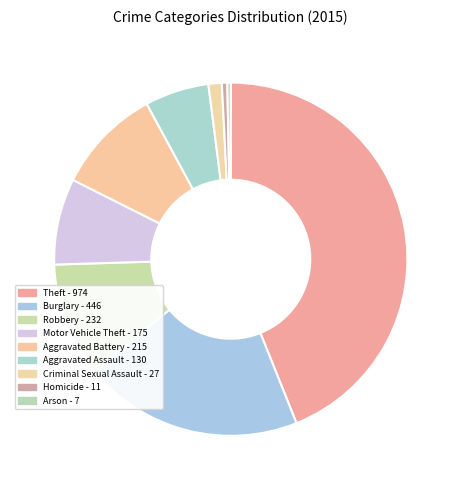

Count the number of slices in the pie.

9